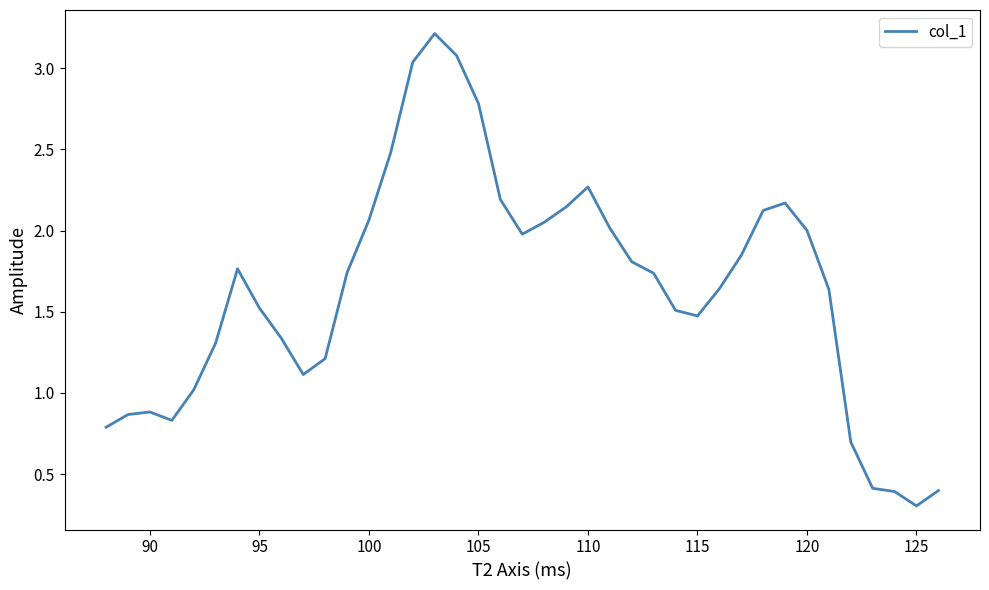

What is the smallest value displayed?

0.3